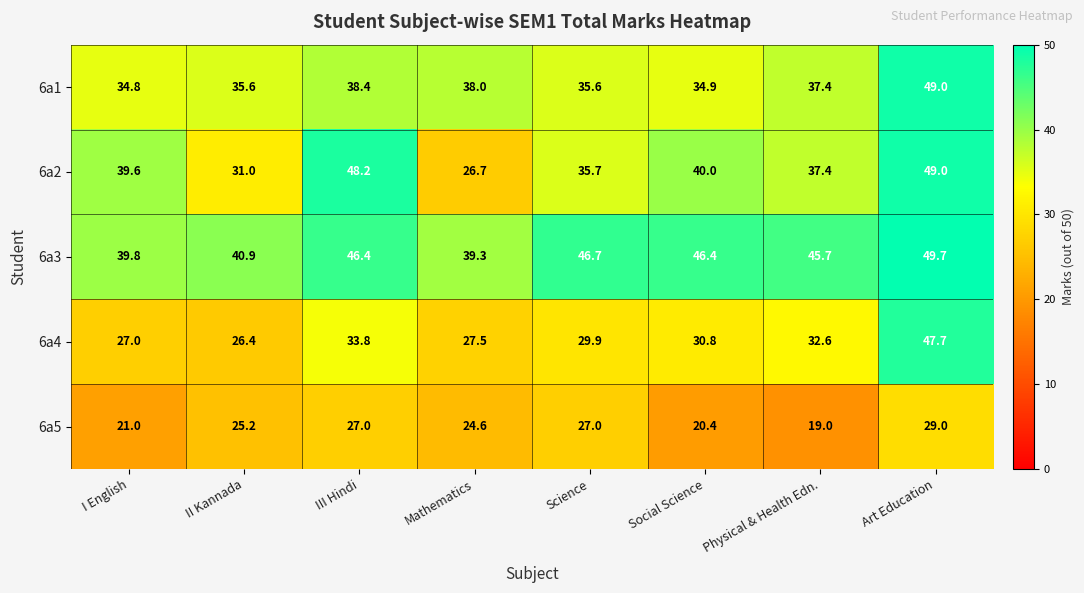

Which label corresponds to the largest value in the chart?

Art Education